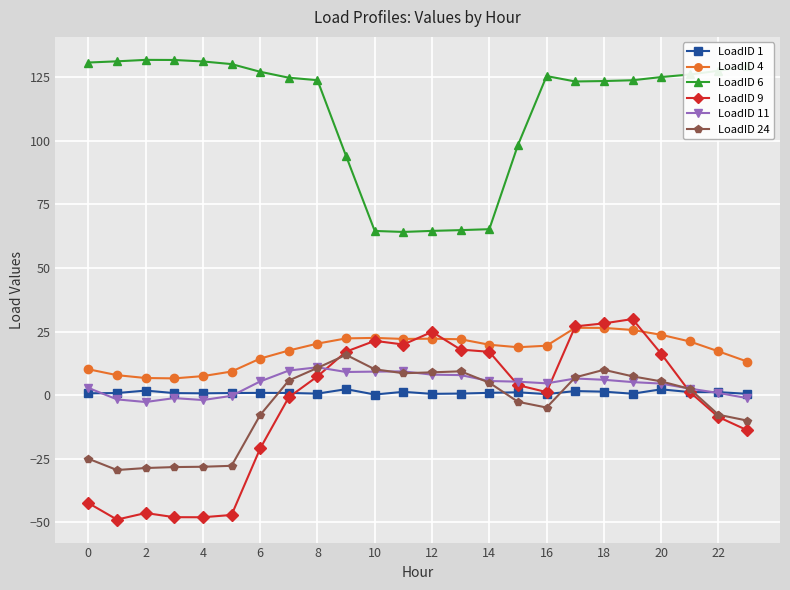

What is the value of the LoadID 6 point at the 22nd from the left?

126.2